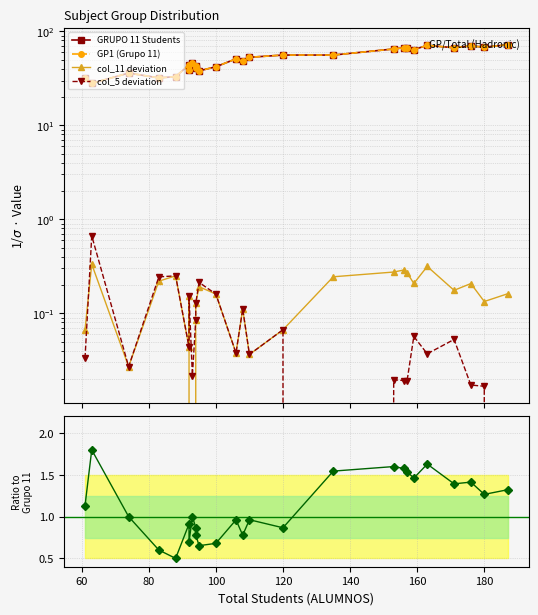

What is the sum of all GRUPO 11 Students values?

1328.0